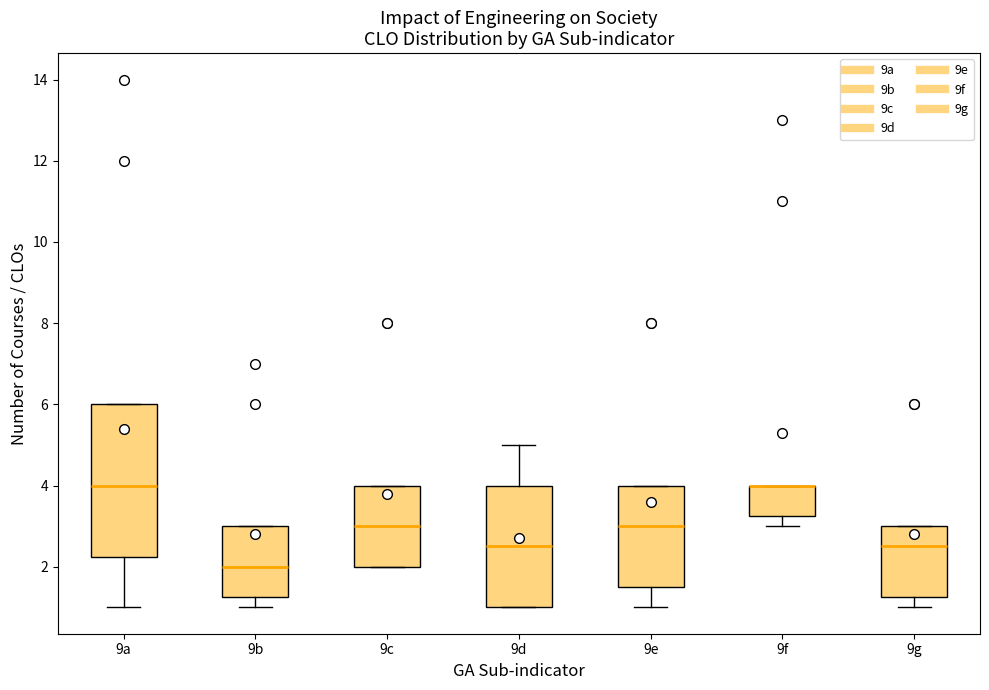

Reading left to right, transcribe this box plot: for each box, give where its median line is, the range the box spans, and where its two whiskers end, as read against the y-axis. The values are not printed on the chart, so give them approximately, as read against the axis.

9a: median 4.0, box 2.2 to 6.0, whiskers 1.0 to 6.0
9b: median 2.0, box 1.2 to 3.0, whiskers 1.0 to 3.0
9c: median 3.0, box 2.0 to 4.0, whiskers 2.0 to 4.0
9d: median 2.6, box 1.0 to 4.0, whiskers 1.0 to 5.0
9e: median 3.0, box 1.6 to 4.0, whiskers 1.0 to 4.0
9f: median 4.0 (drawn on the box's upper edge), box 3.2 to 4.0, whiskers 3.0 to 4.0
9g: median 2.6, box 1.2 to 3.0, whiskers 1.0 to 3.0